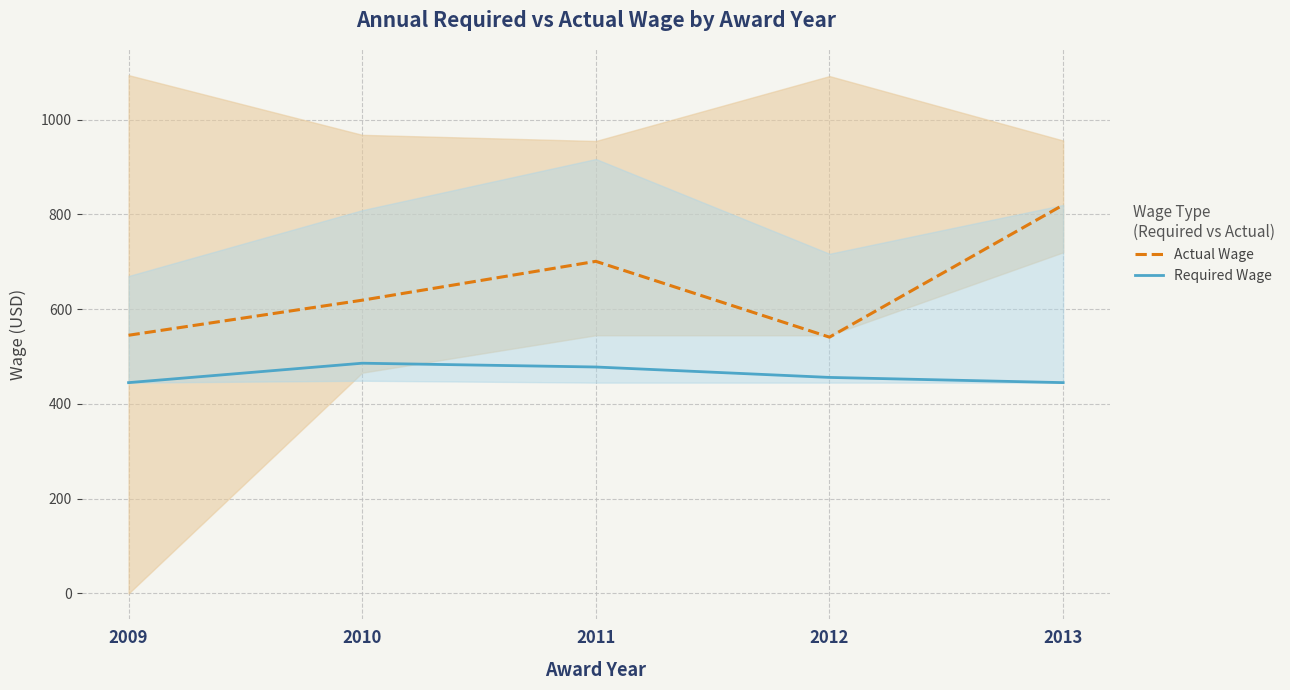

How many Required Wage values are between 445 and 478?

4